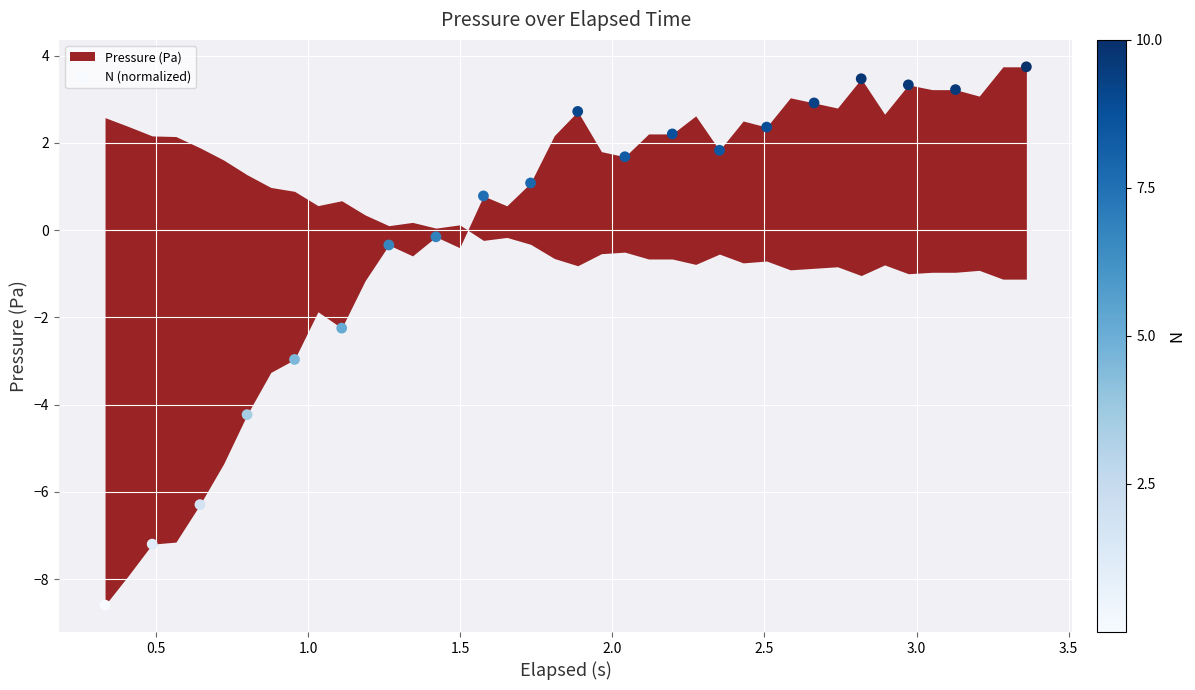

What is the range of Y values (max minus min)?

12.3